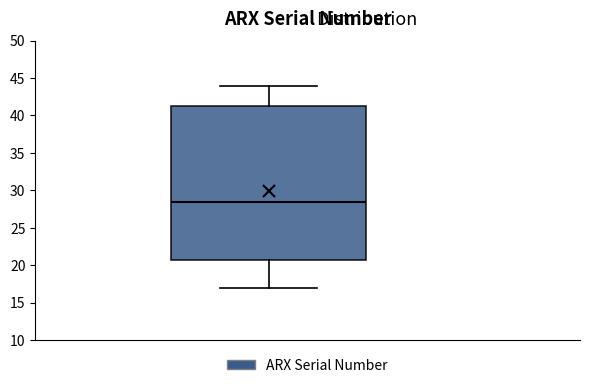

Transcribe this box plot: give where the median line is, the range the box spans, and where the two whiskers end, as read against the y-axis. The values are not printed on the chart, so give them approximately, as read against the axis.

median 28.5, box 21.0 to 41.5, whiskers 17.0 to 44.0